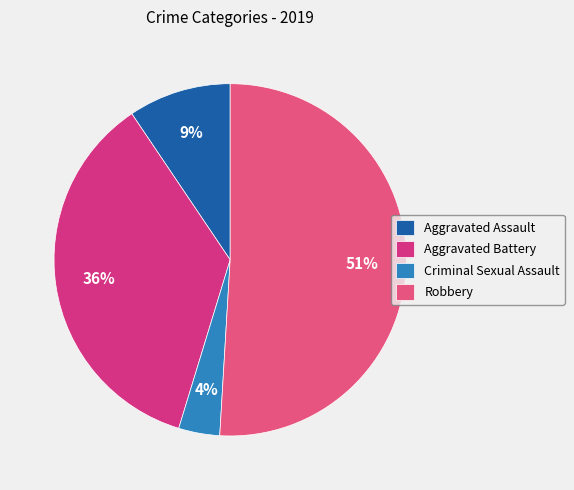

To the nearest percent, what percentage of the pie is Aggravated Battery?

36%